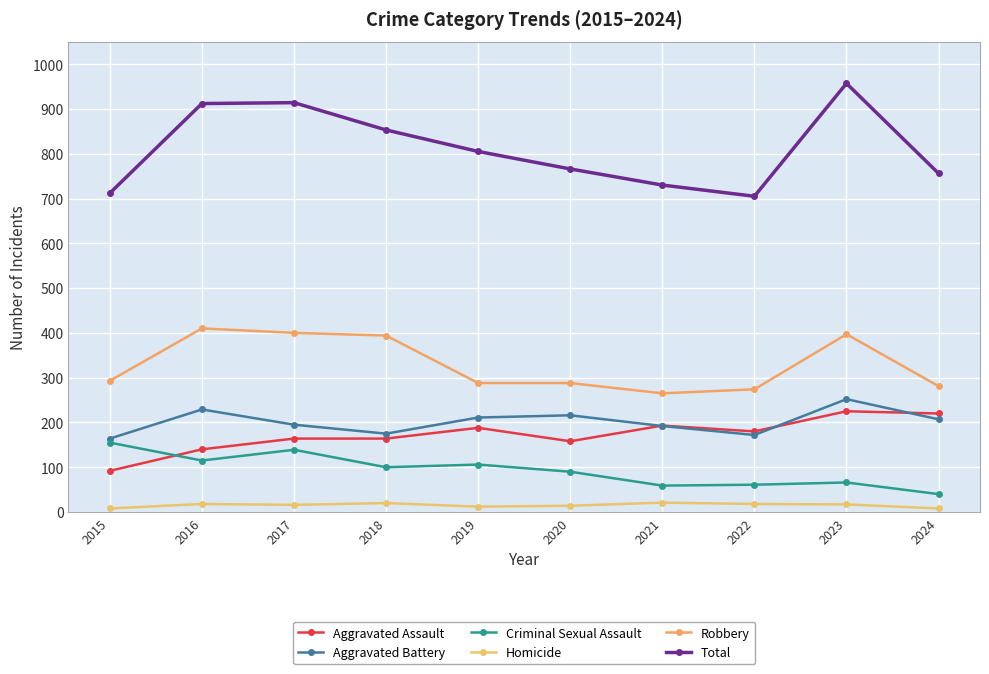

Reading left to right, list all the values displayed in this chart.

Aggravated Assault: 92	140	164	164	188	158	193	180	225	220
Aggravated Battery: 164	229	195	175	211	216	192	172	252	207
Criminal Sexual Assault: 155	115	139	100	106	90	59	61	66	40
Homicide: 8	18	16	20	12	14	21	18	17	8
Robbery: 293	410	400	394	288	288	265	274	397	281
Total: 712	912	914	853	805	766	730	705	957	756